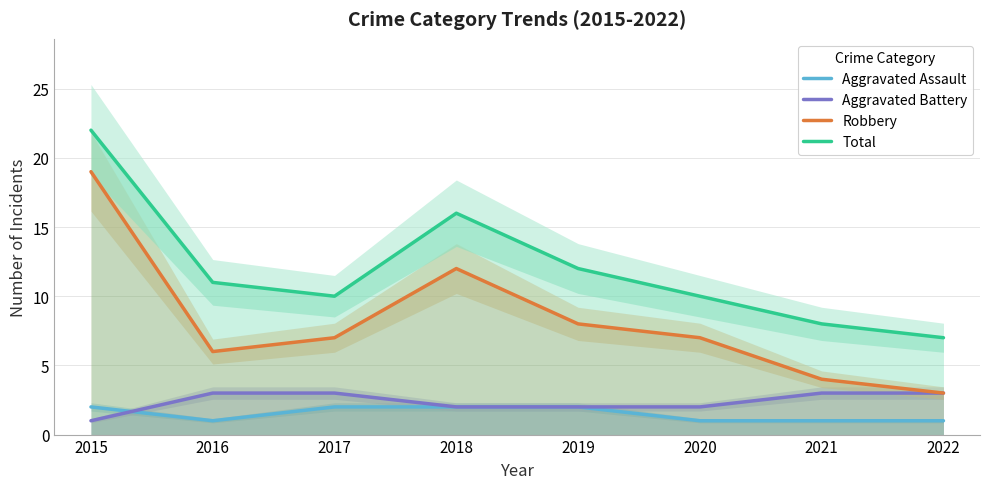

Reading left to right, extract all data points from this chart.

Aggravated Assault: 2015=2	2016=1	2017=2	2018=2	2019=2	2020=1	2021=1	2022=1
Aggravated Battery: 2015=1	2016=3	2017=3	2018=2	2019=2	2020=2	2021=3	2022=3
Robbery: 2015=19	2016=6	2017=7	2018=12	2019=8	2020=7	2021=4	2022=3
Total: 2015=22	2016=11	2017=10	2018=16	2019=12	2020=10	2021=8	2022=7